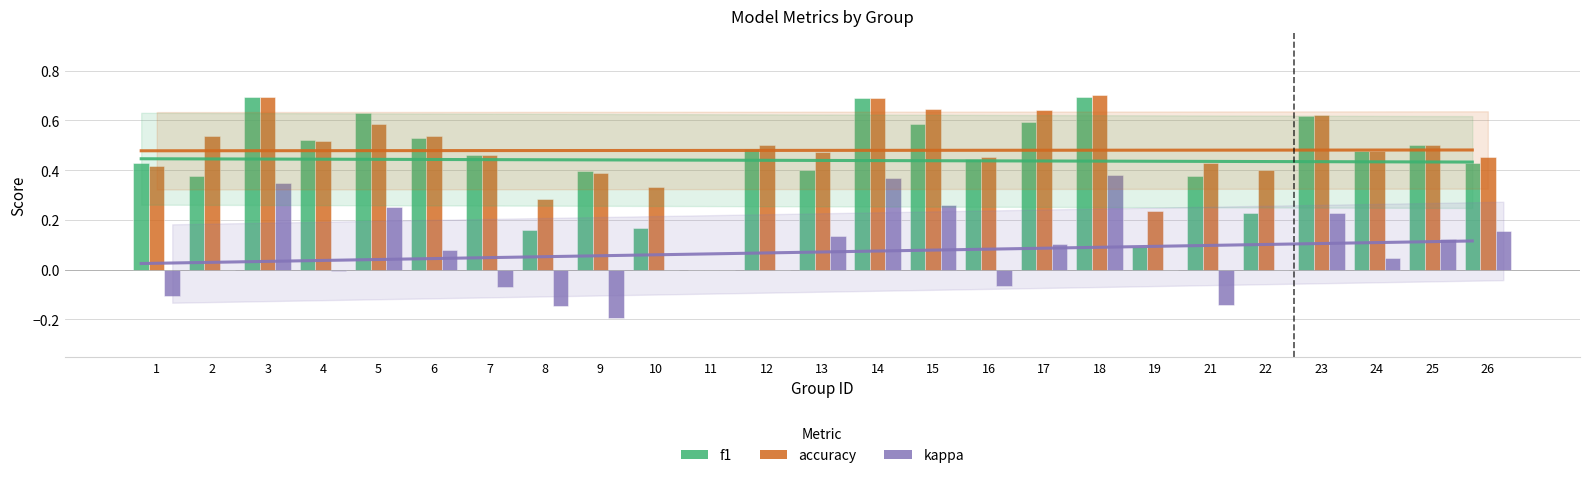

What is the value of the accuracy bar at the 17th from the left?

0.6